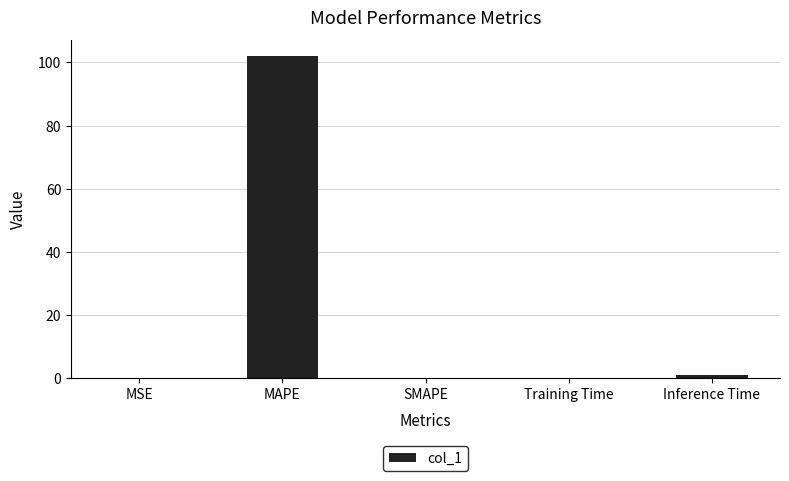

What is the sum of all values?

103.1